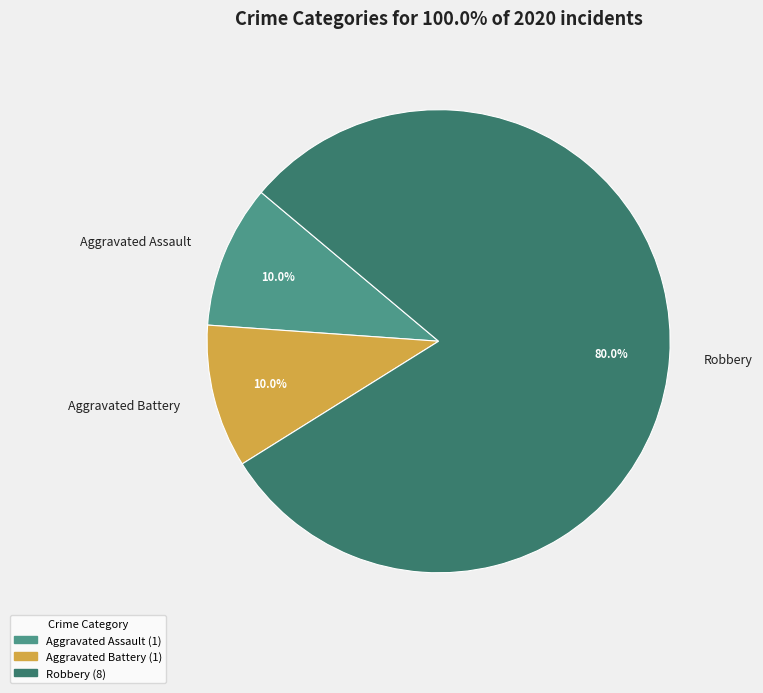

Which category has the biggest portion of the pie?

Robbery